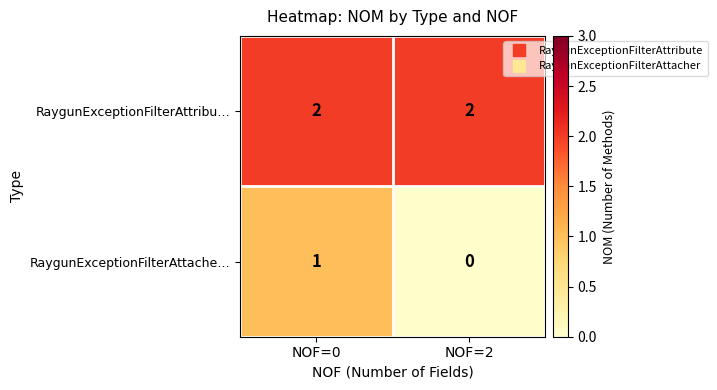

The value of RaygunExceptionFilterAttache… at NOF=0 is 1. True or false?

True